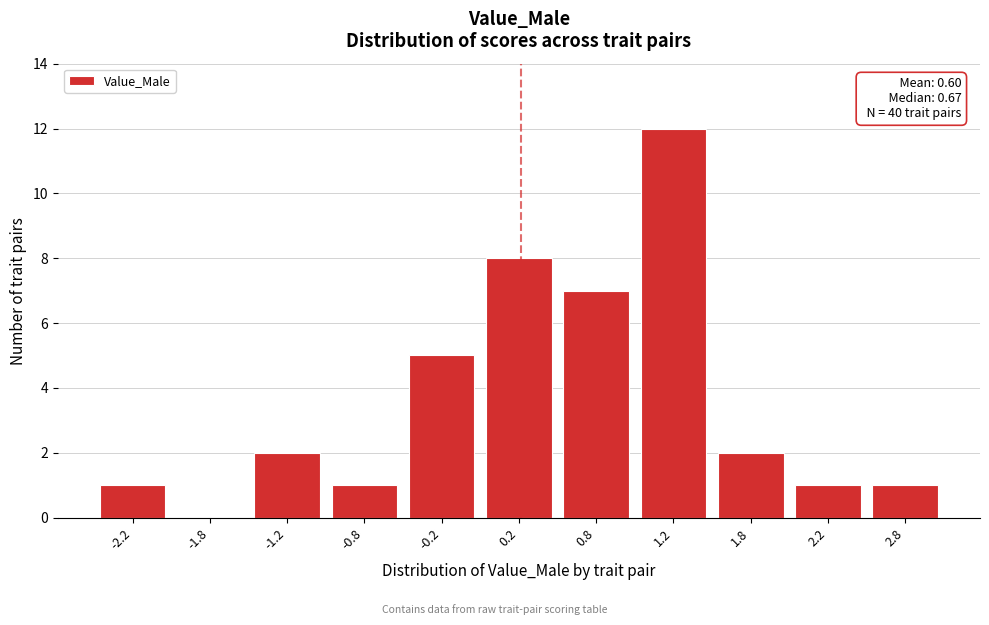

Over which range of the x-axis is the bar tallest?

1.0 to 1.5